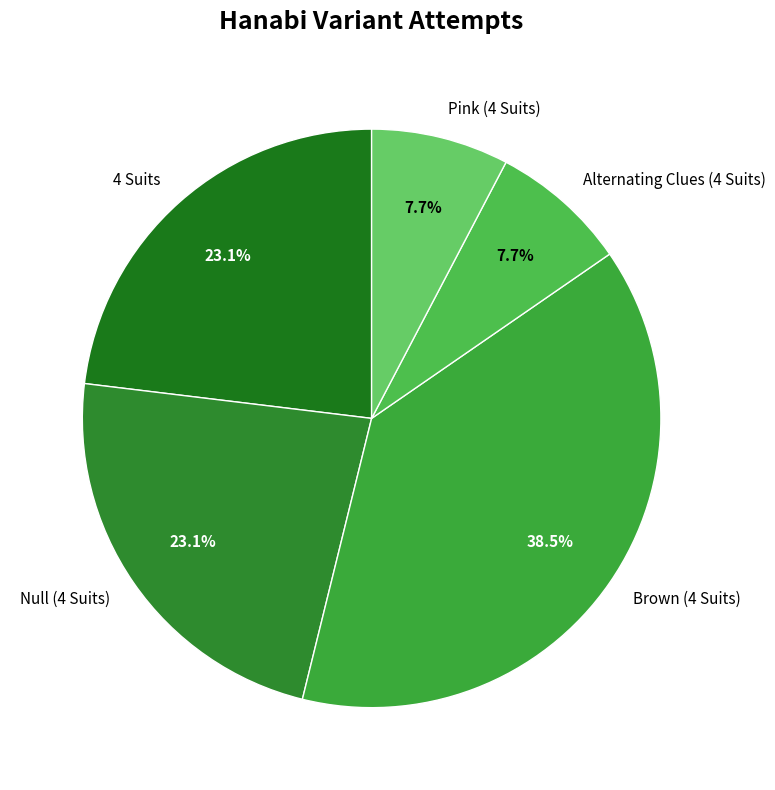

How much of the chart is everything except Null (4 Suits)?

76.9%